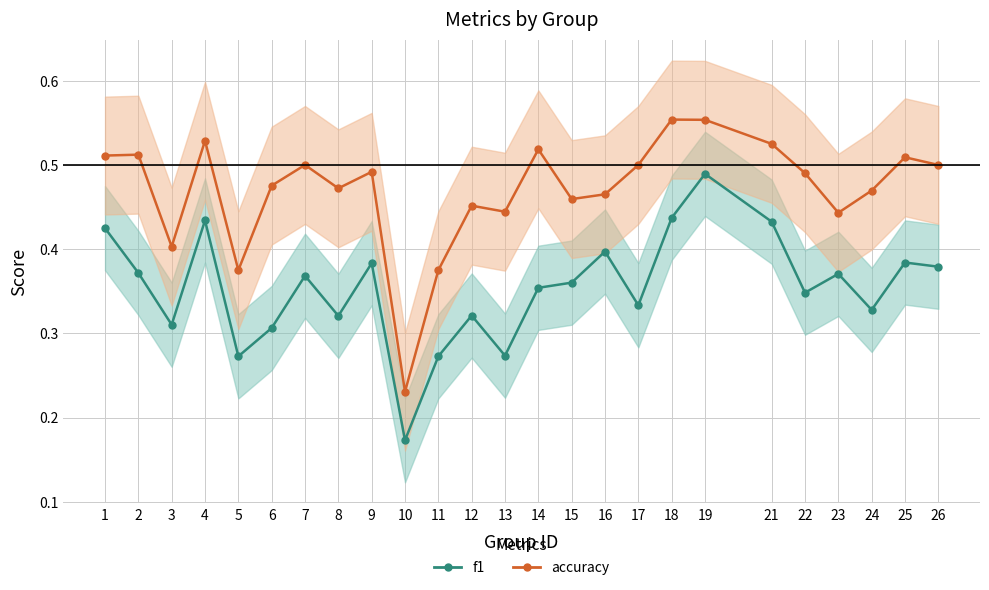

Reading left to right, transcribe all the data shown in this chart.

f1: 1=0.4	2=0.4	3=0.3	4=0.4	5=0.3	6=0.3	7=0.4	8=0.3	9=0.4	10=0.2	11=0.3	12=0.3	13=0.3	14=0.4	15=0.4	16=0.4	17=0.3	18=0.4	19=0.5	21=0.4	22=0.3	23=0.4	24=0.3	25=0.4	26=0.4
accuracy: 1=0.5	2=0.5	3=0.4	4=0.5	5=0.4	6=0.5	7=0.5	8=0.5	9=0.5	10=0.2	11=0.4	12=0.5	13=0.4	14=0.5	15=0.5	16=0.5	17=0.5	18=0.6	19=0.6	21=0.5	22=0.5	23=0.4	24=0.5	25=0.5	26=0.5